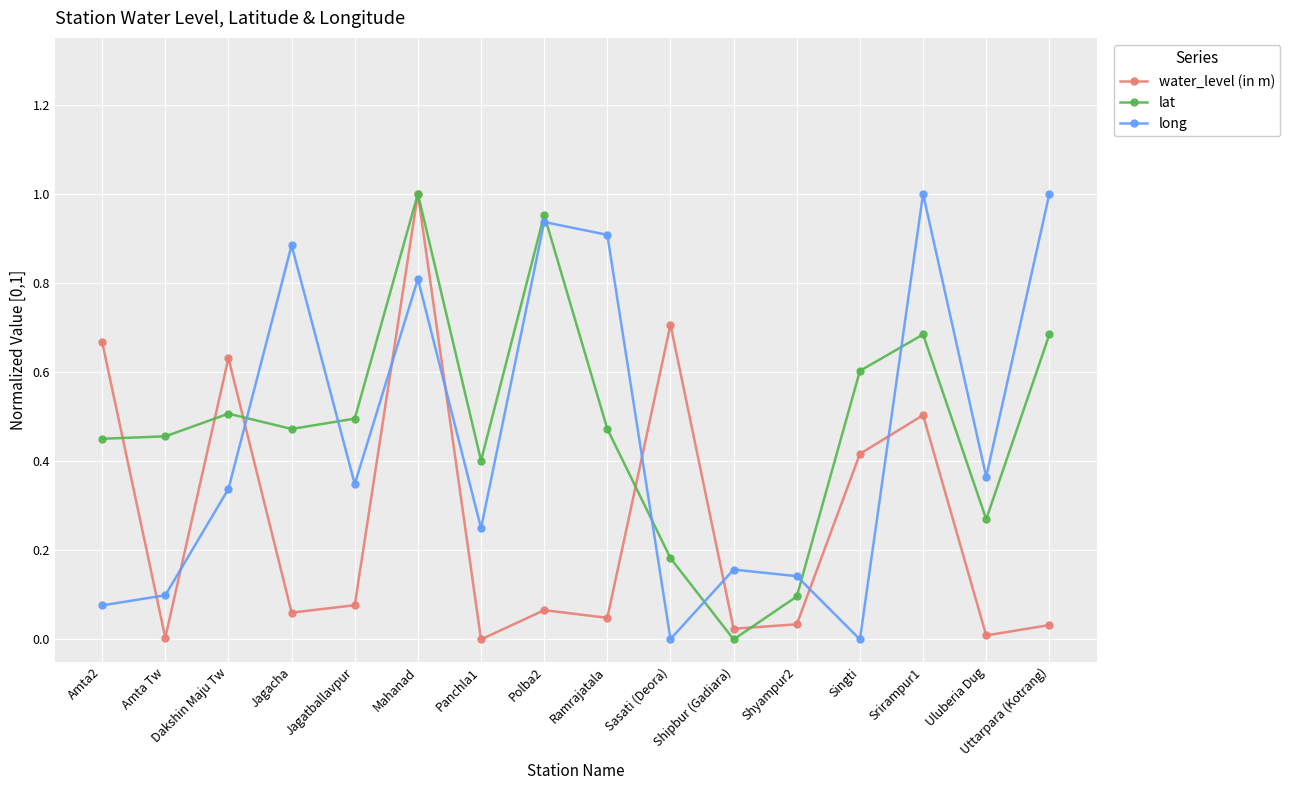

At which category is the sum across all series the highest?

Mahanad